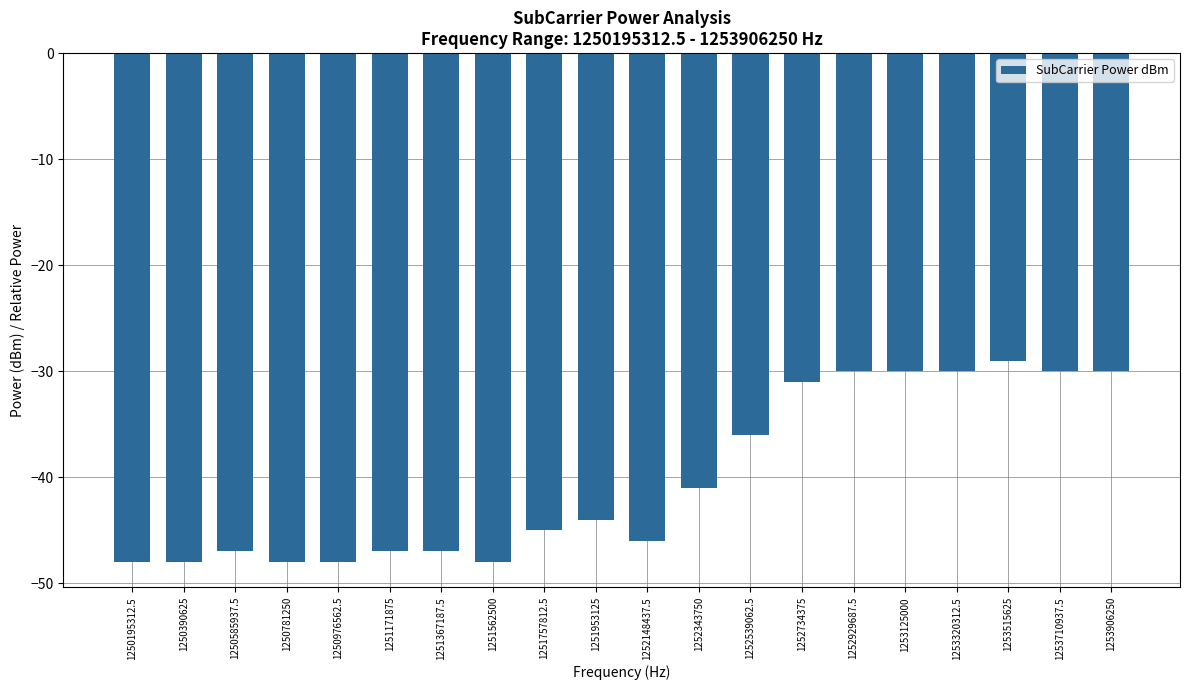

What is the value of the 16th bar from the left?

-30